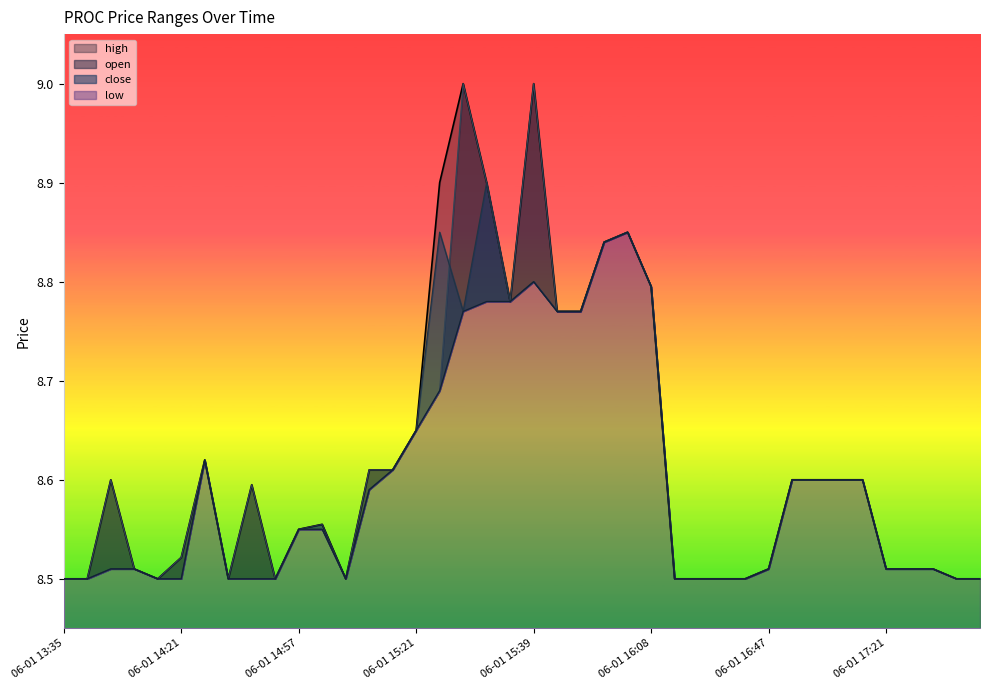

At which category does close reach its first local valley?

06-01 14:59